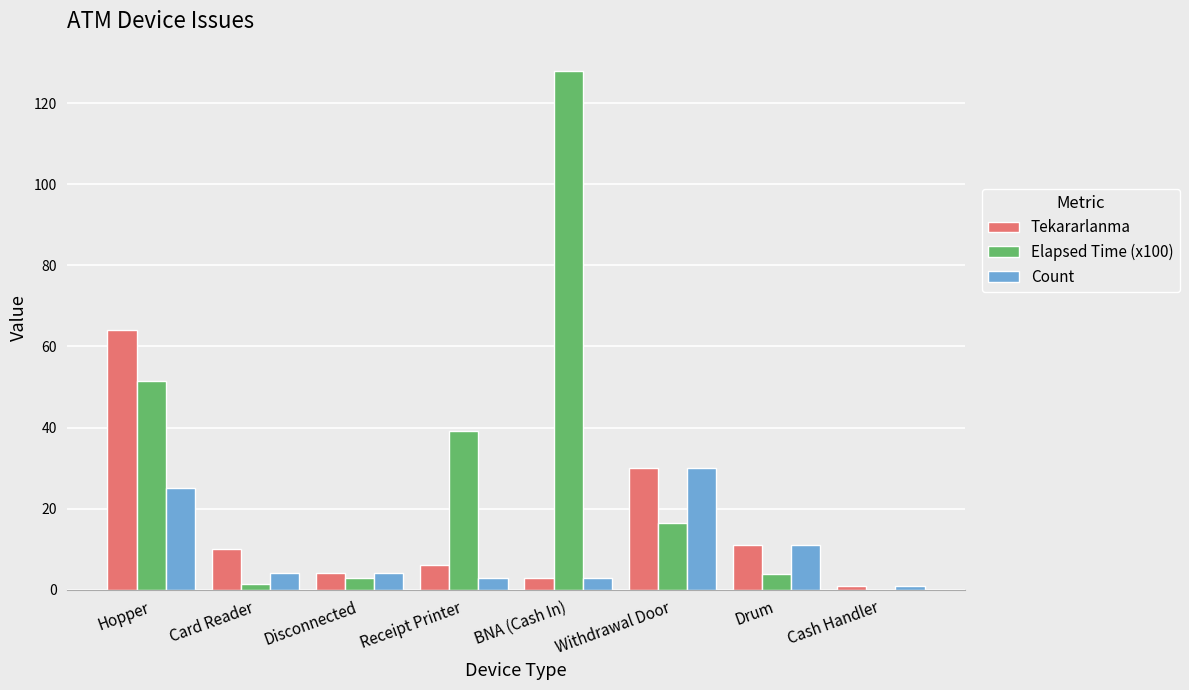

What is the sum of all Count values?

81.0